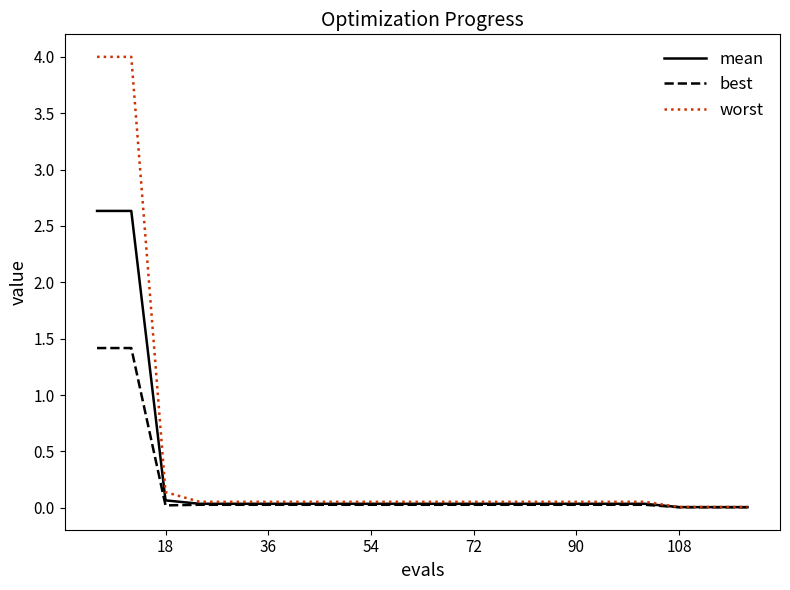

What is the greatest value displayed?

4.0